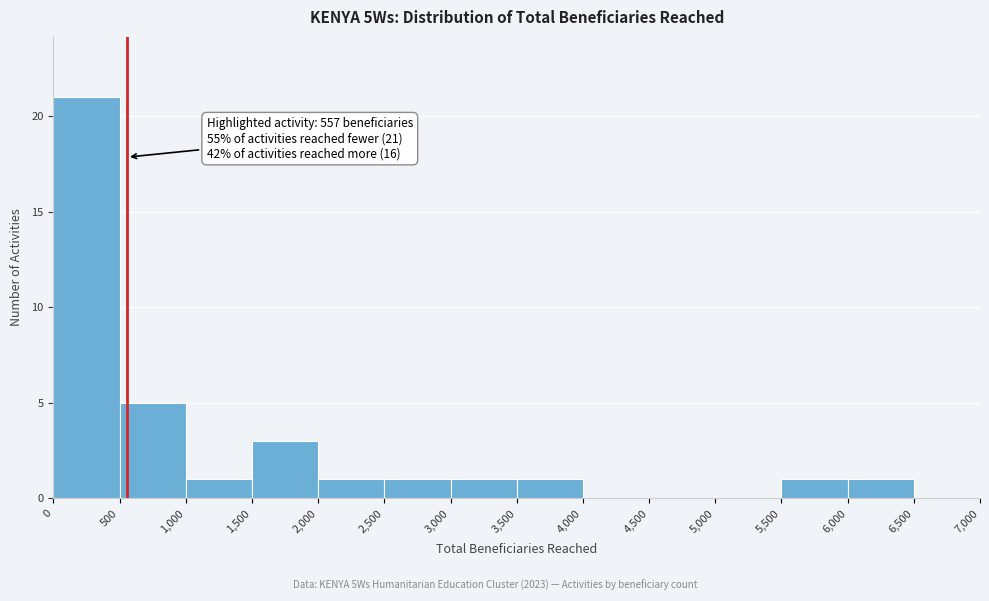

Over which range of the x-axis is the bar tallest?

0 to 500